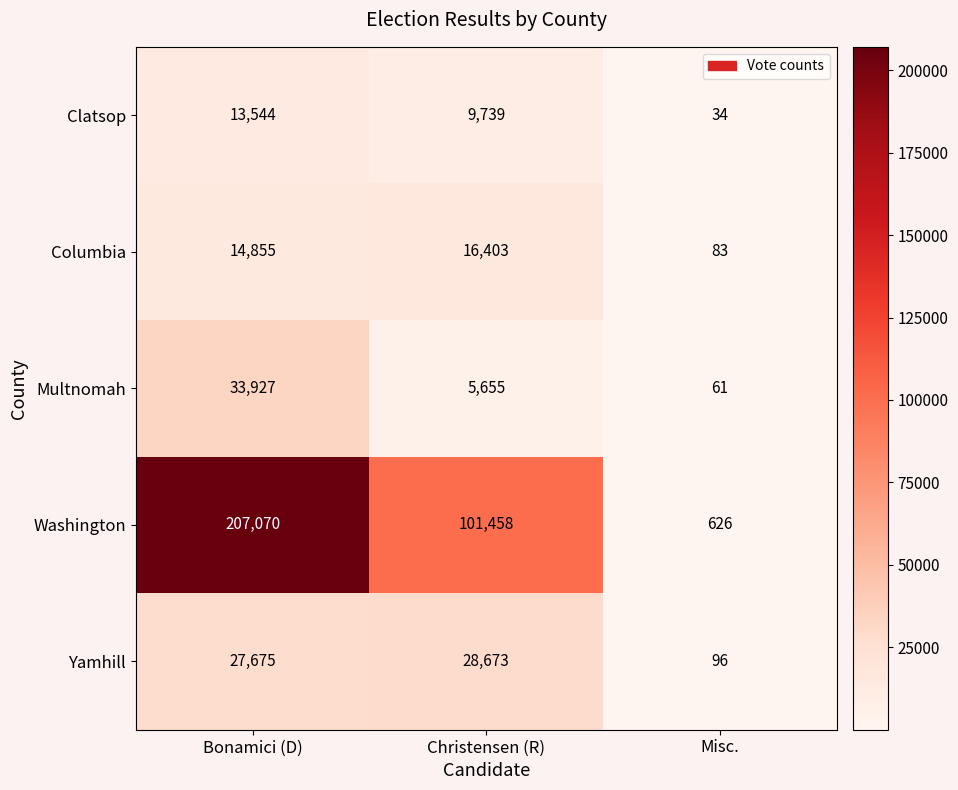

Count the Clatsop values in the range 34 to 13544.

3